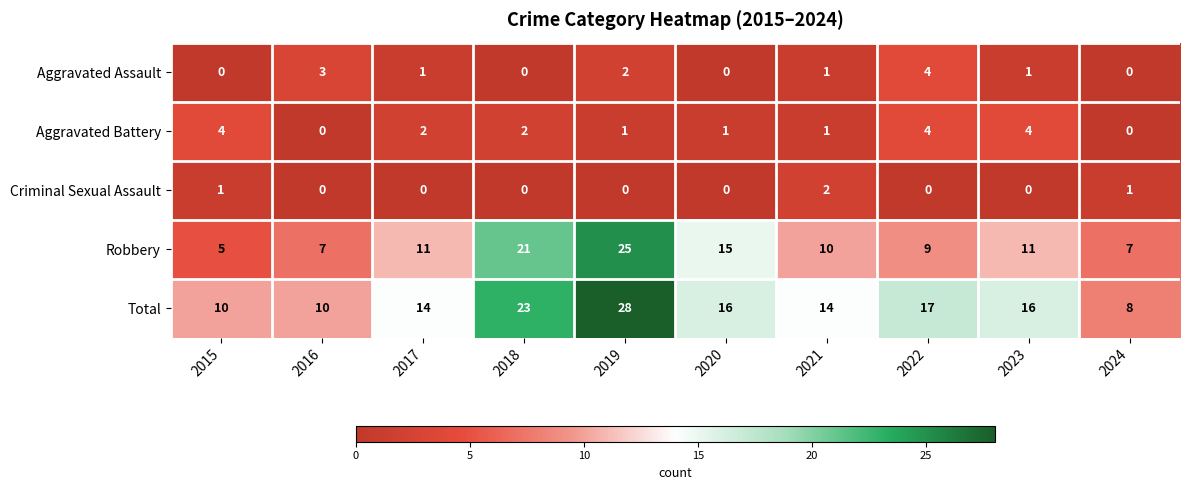

True or false: Robbery has a value of 6 at 2022.

False